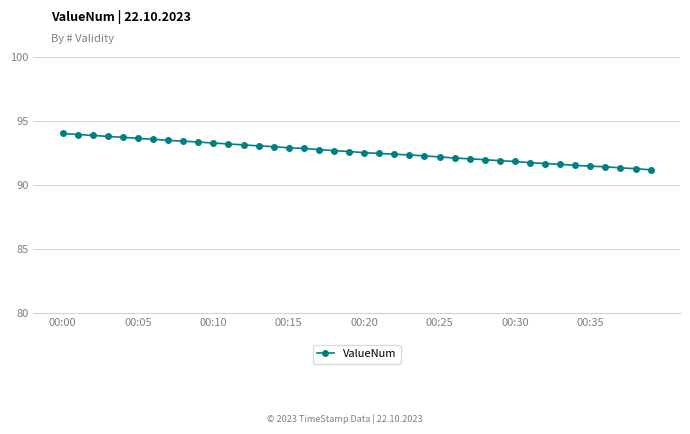

What is the average value?

92.6